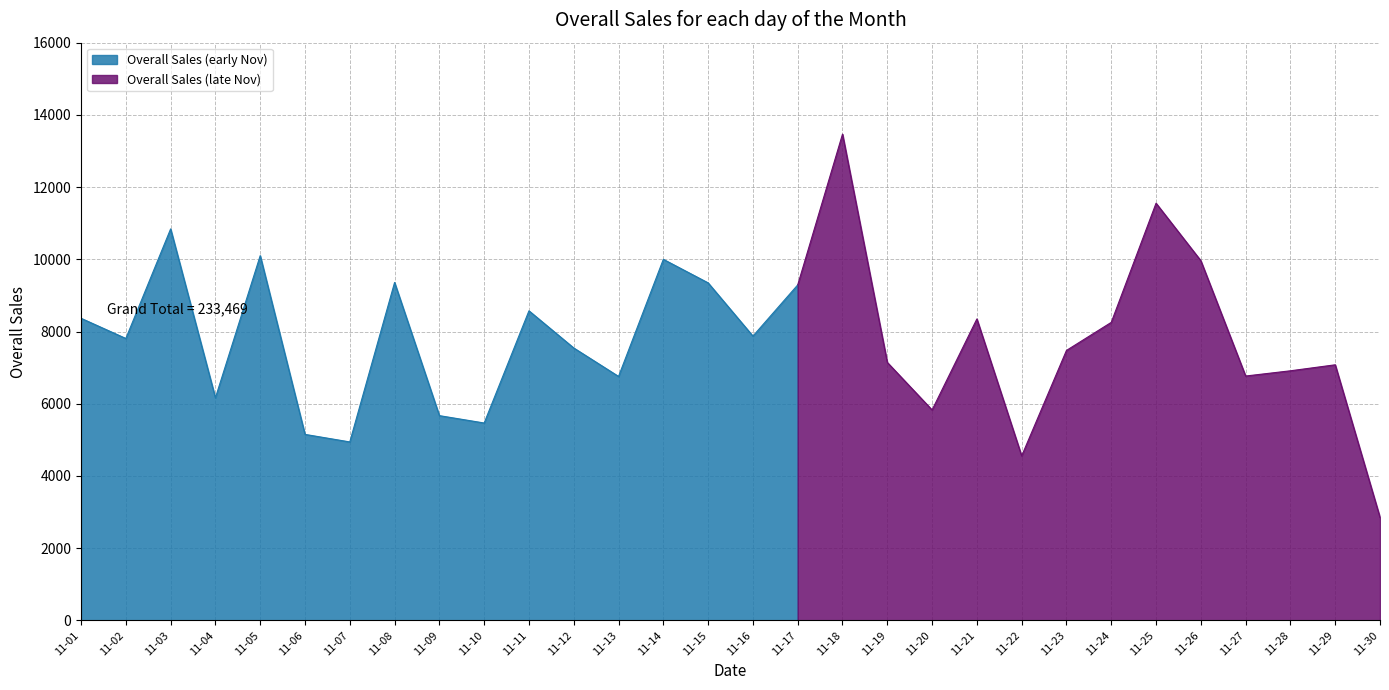

What is the change in value from 2023-11-02 to 2023-11-11?

+766